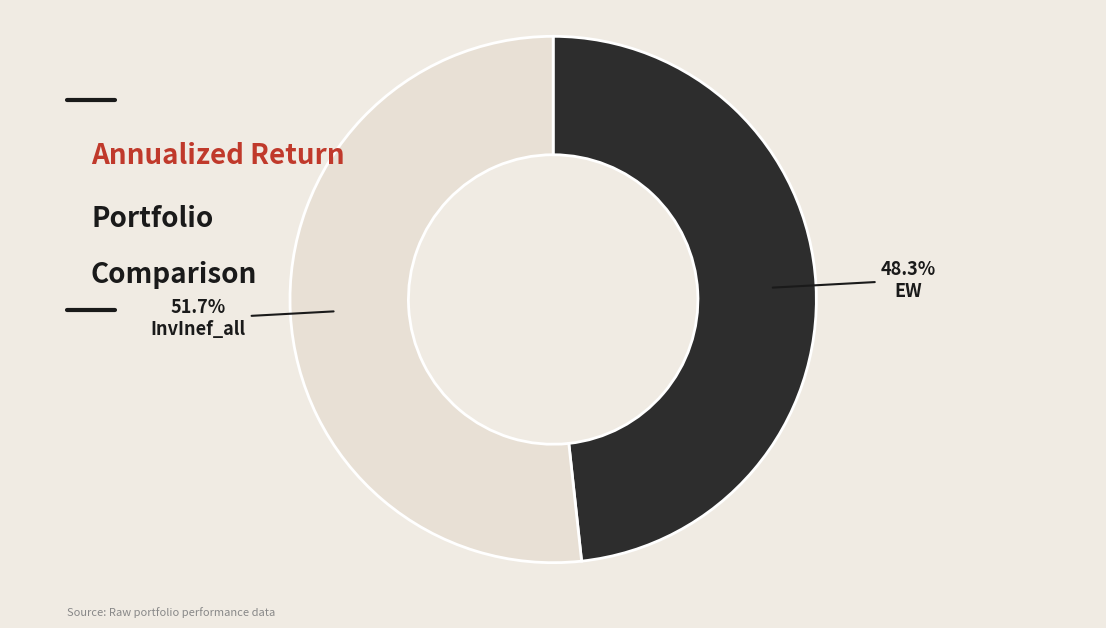

To the nearest percent, what is the average slice percentage?

50%